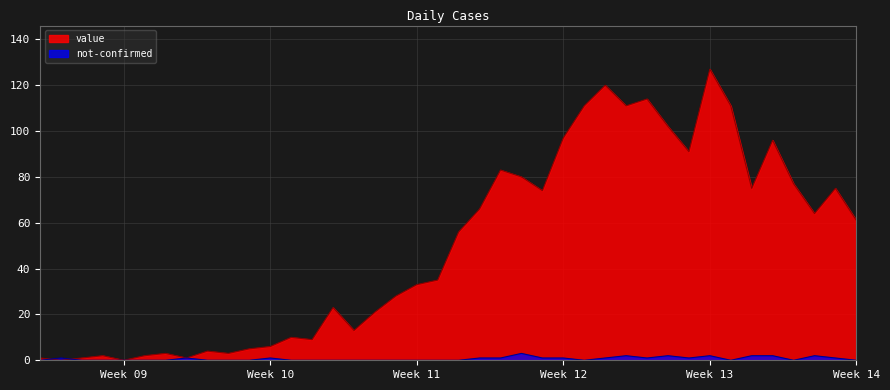

Between 2020-02-29 and 2020-03-25, which series saw the biggest shift?

value